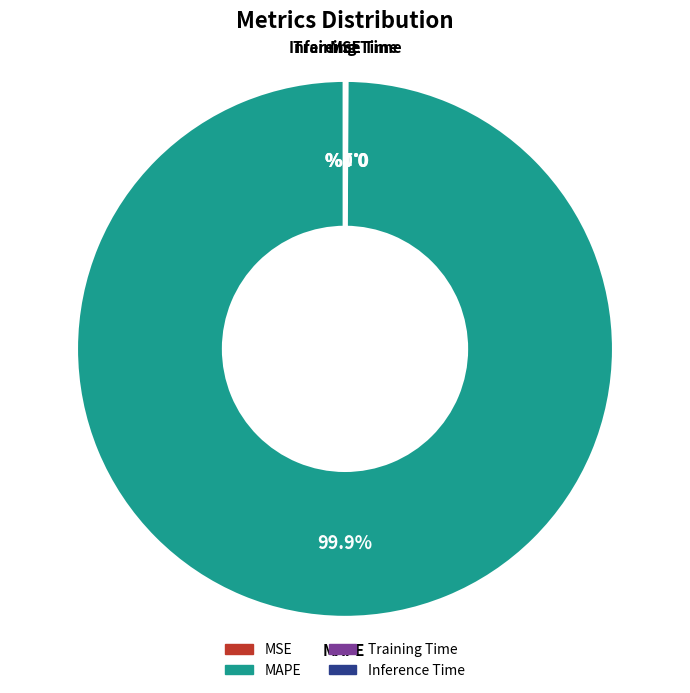

What percentage is NOT represented by MAPE?

0.1%